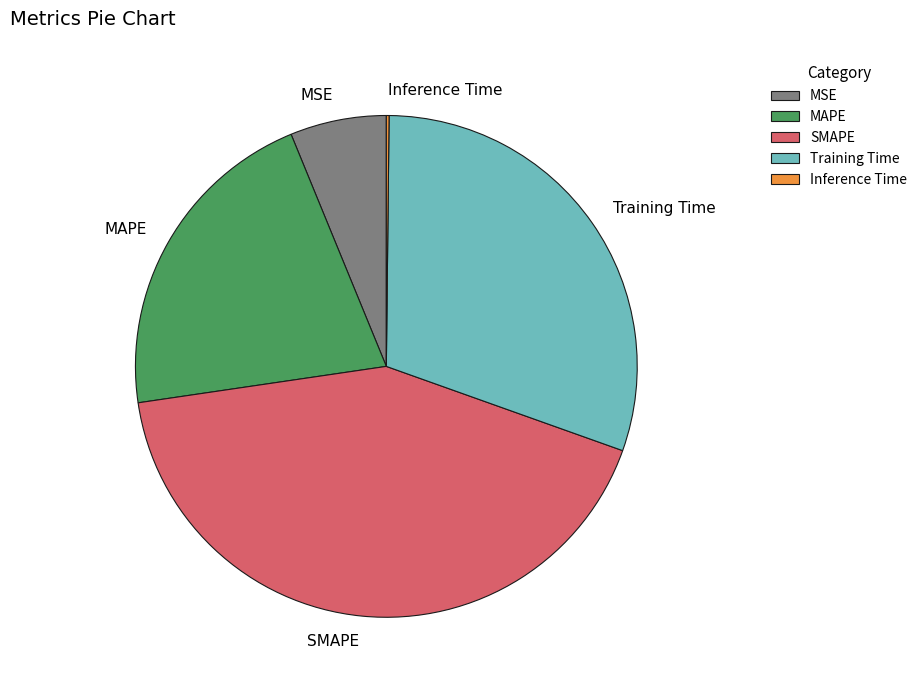

What is the largest slice in the pie chart?

SMAPE